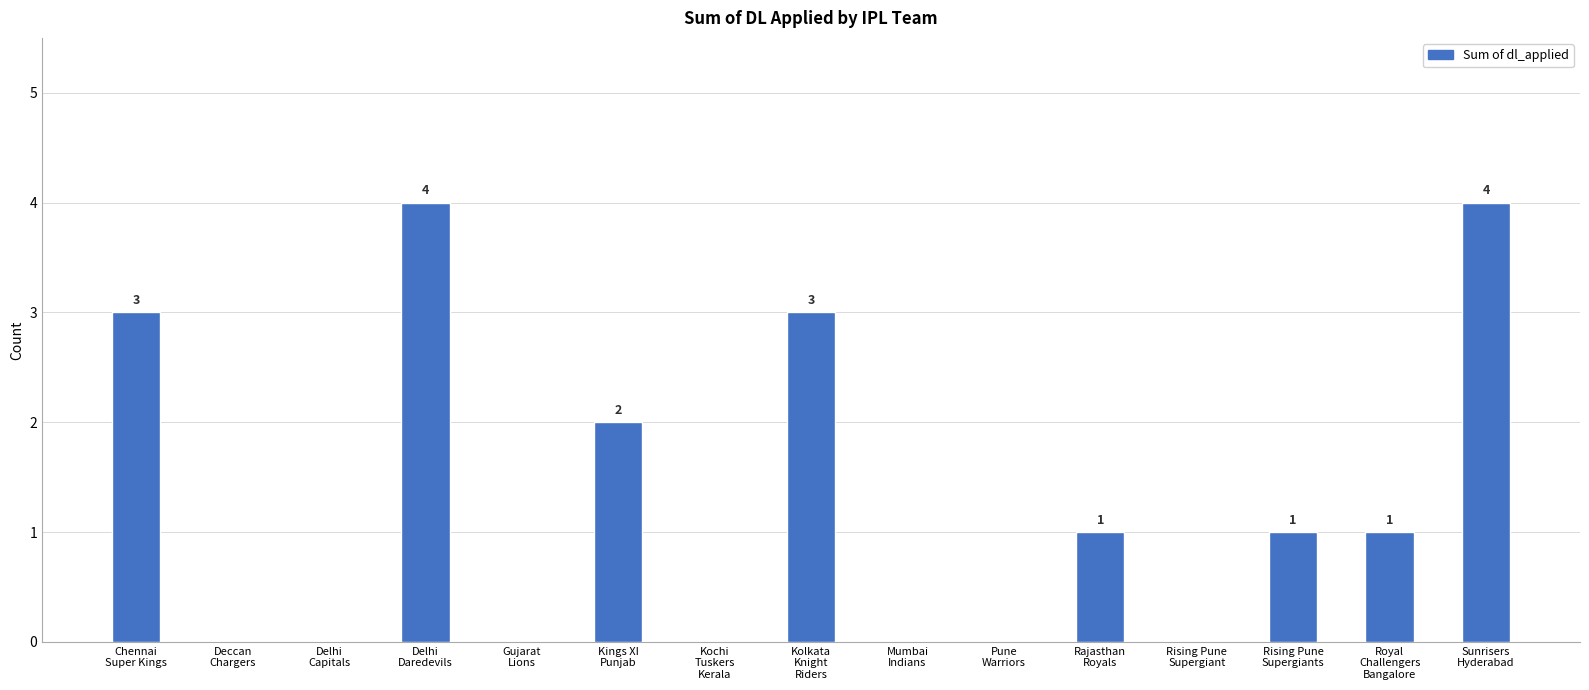

What is the maximum value shown in the chart?

4